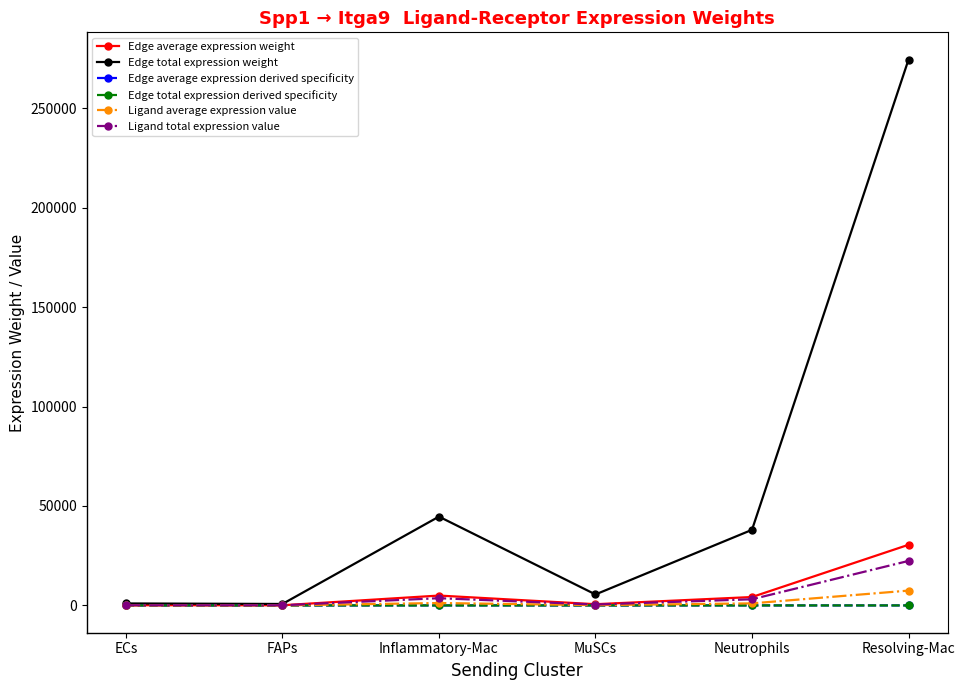

Is this an area chart (filled region under the line)?

No